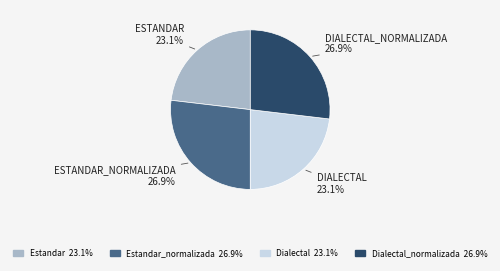

Is there a majority slice in this chart?

No